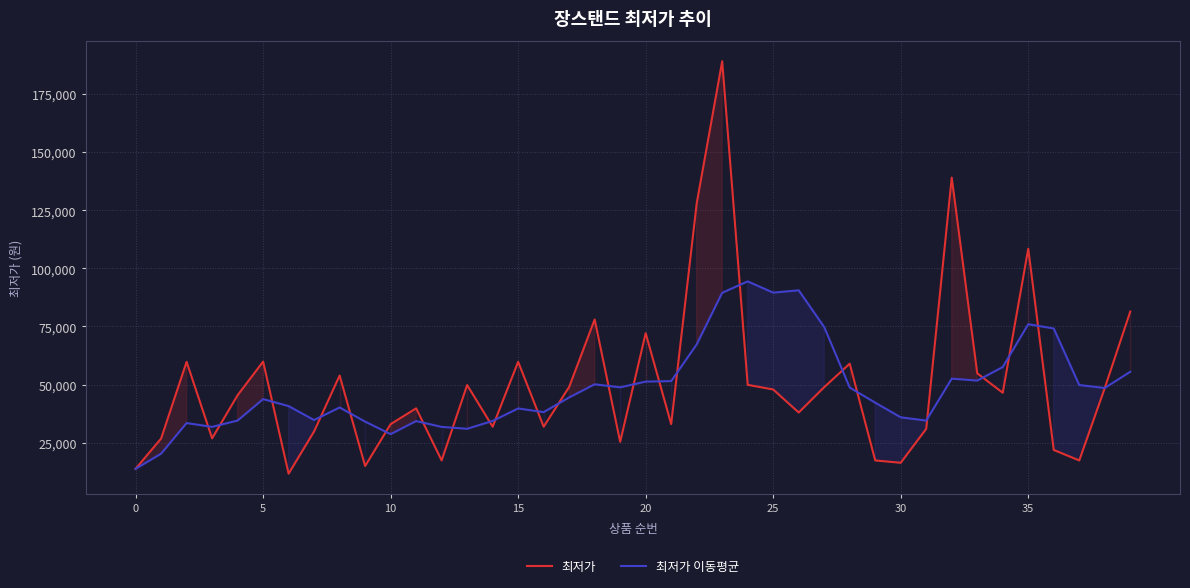

True or false: 최저가 and 최저가 이동평균 cross at least once.

True